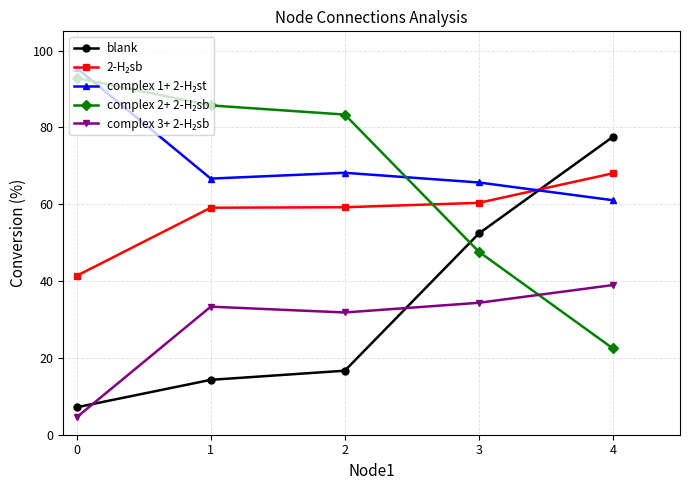

What is the total value across all series at 0?

241.4